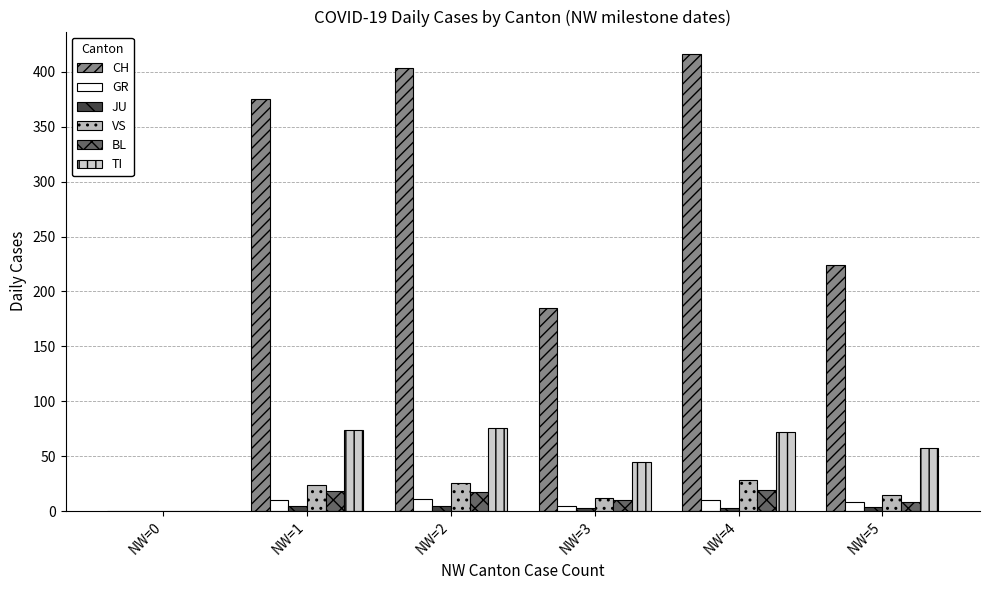

The CH series shows 416 at NW=4. True or false?

True